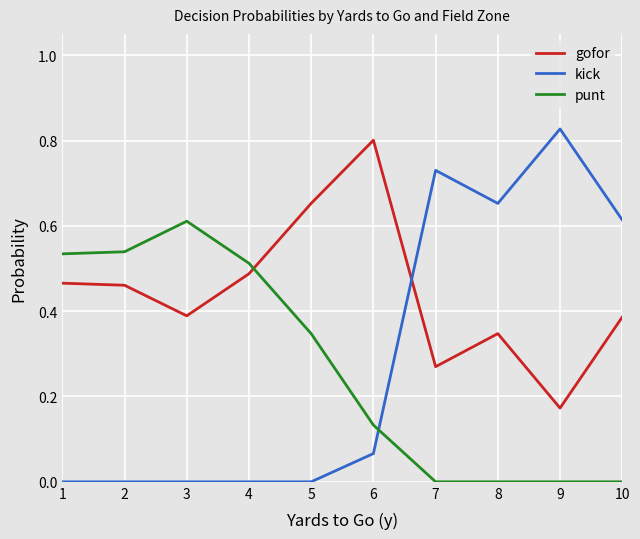

The value of kick at 3 is -0.3. True or false?

False